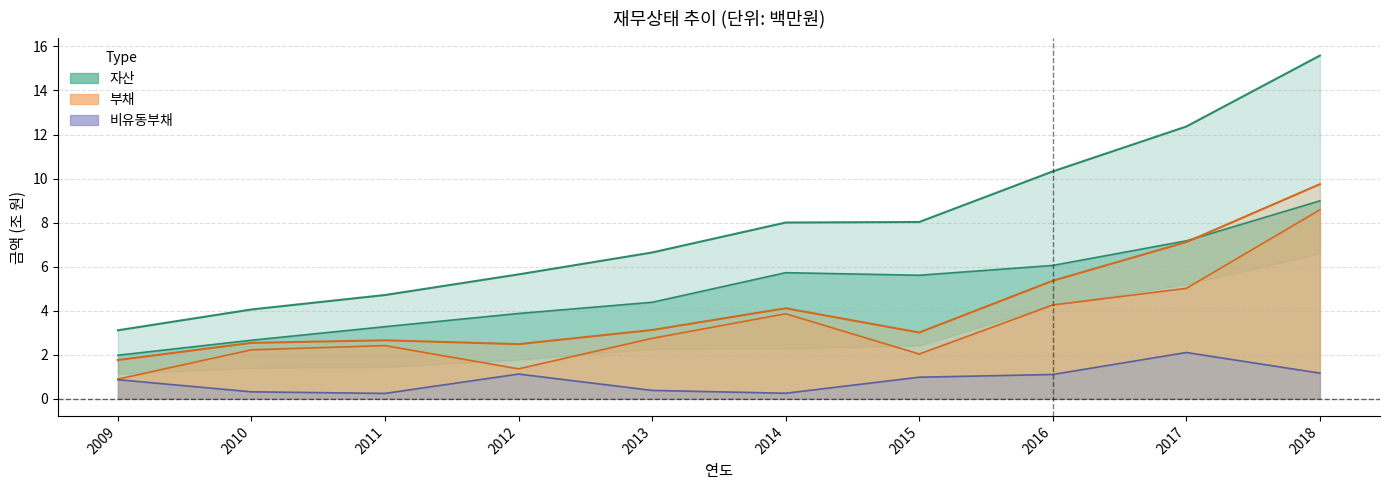

What is the difference between the maximum and minimum values in the 비유동부채 series?

1.9